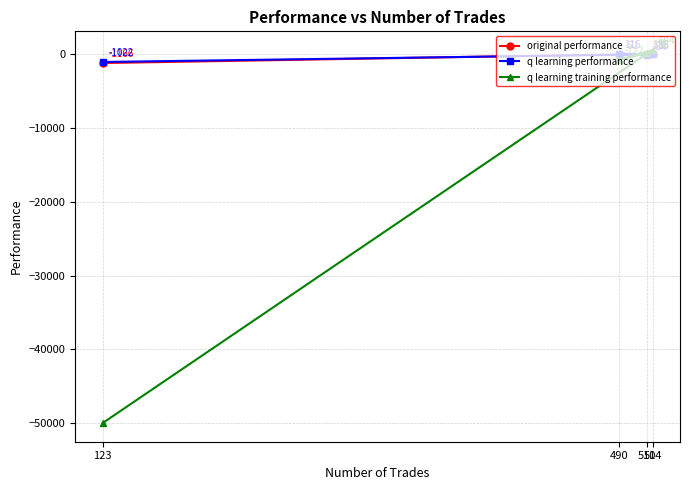

Rank the series at 510 from lowest to highest value.

q learning performance, original performance, q learning training performance